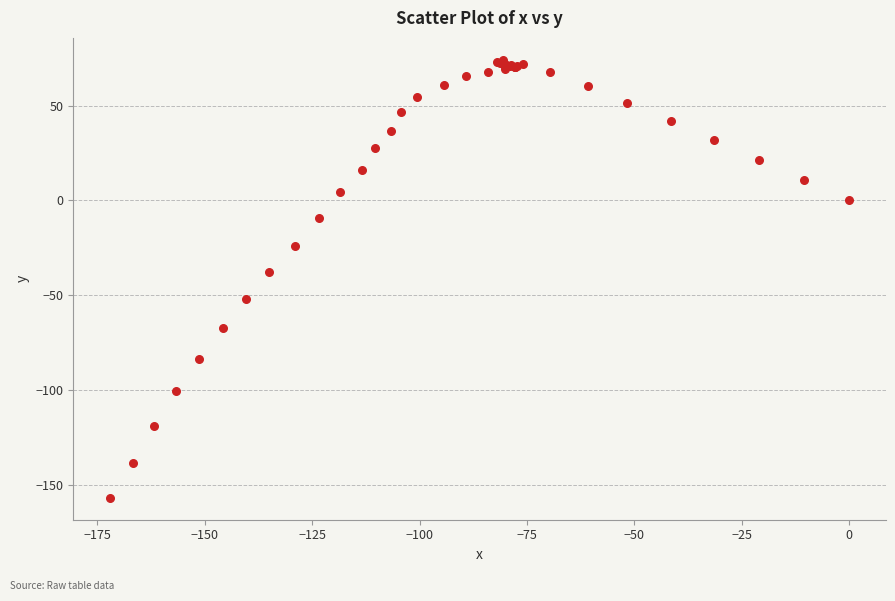

What Y value in the scatter plot is closest to -41?

-37.5